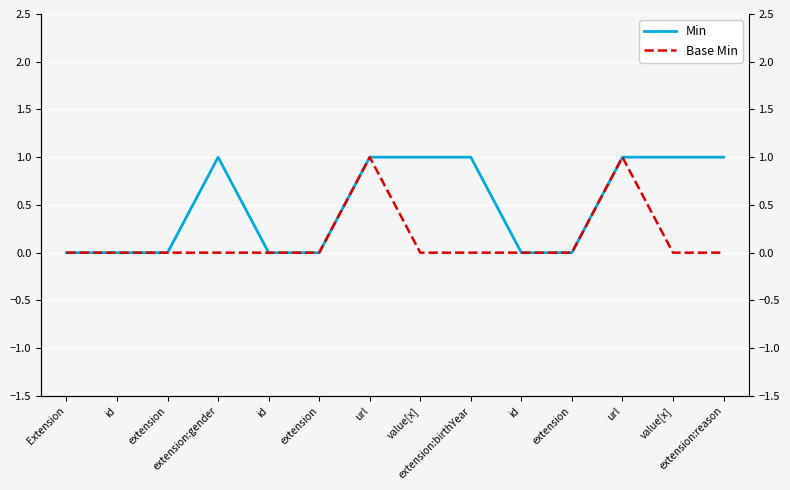

True or false: Base Min and Min intersect in this chart.

False